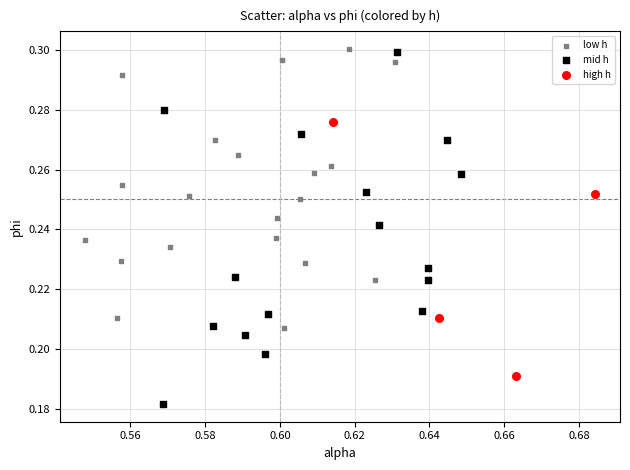

Which series has the widest spread of Y values?

mid h